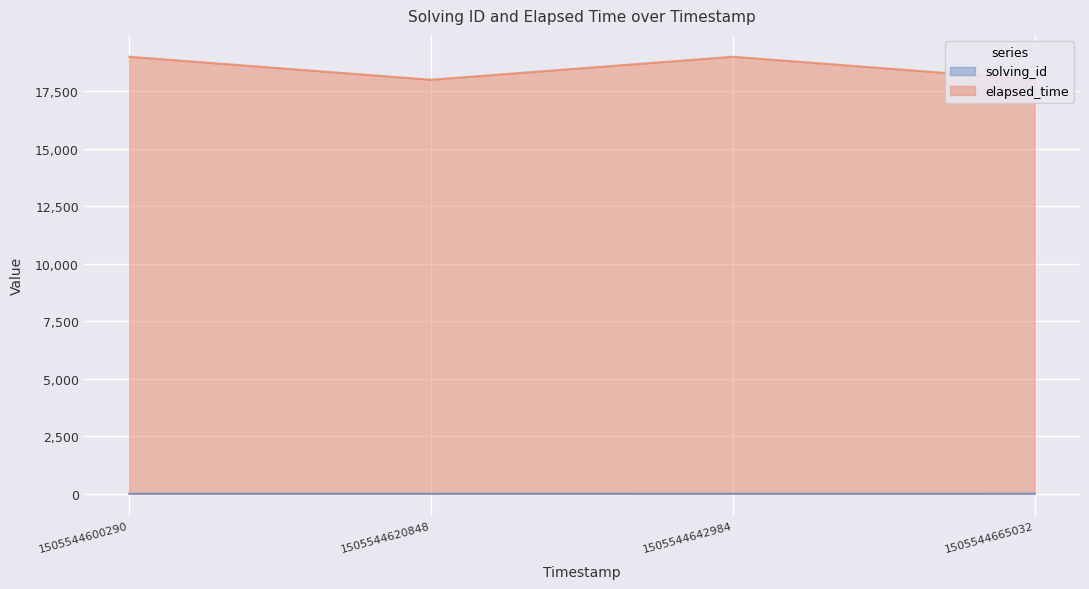

True or false: solving_id and elapsed_time cross at least once.

False